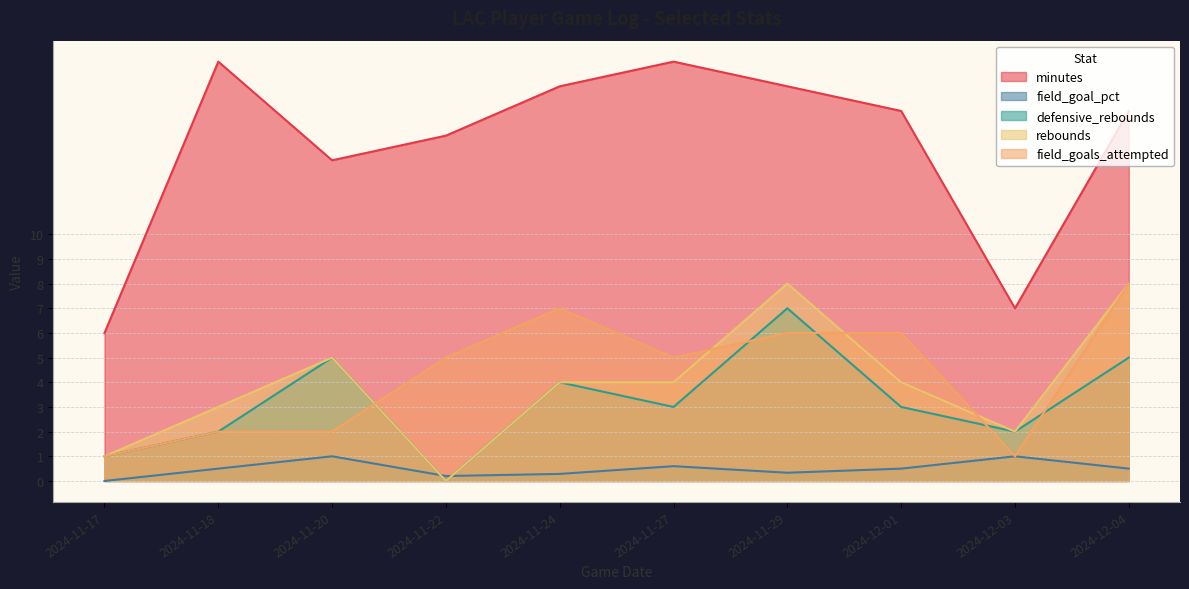

The field_goal_pct series shows 1.7 at 2024-12-03. True or false?

False